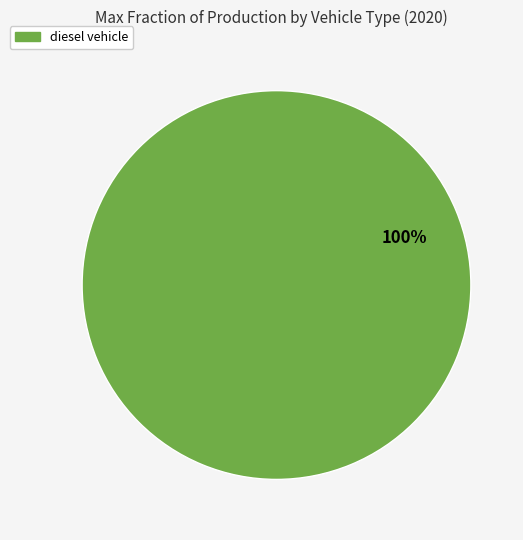

Which category accounts for the majority?

diesel vehicle